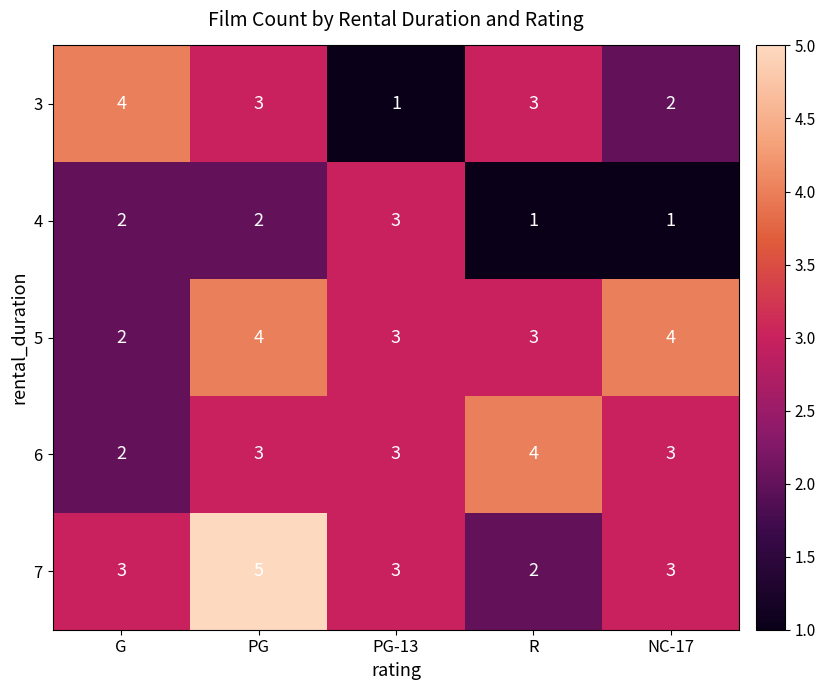

What is the sum of the 6 values at PG and R?

7